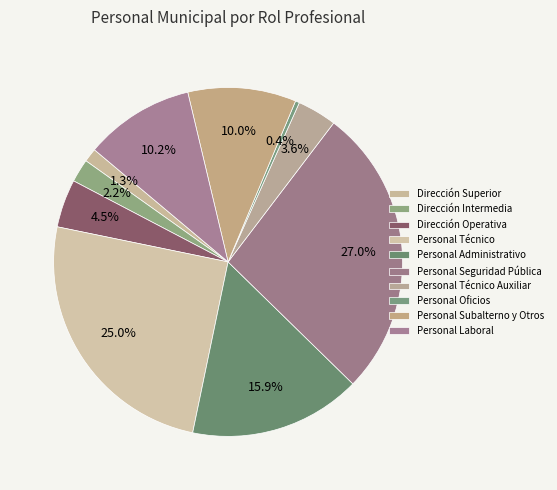

Is it true that Personal Oficios is 1% of the pie?

False